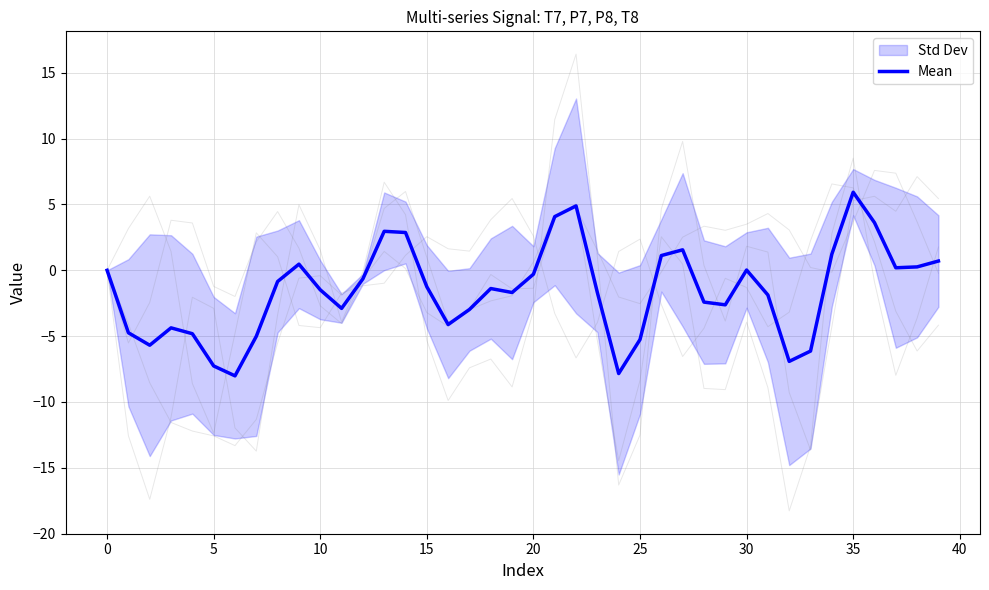

What is the label of the 2nd point from the right?

38